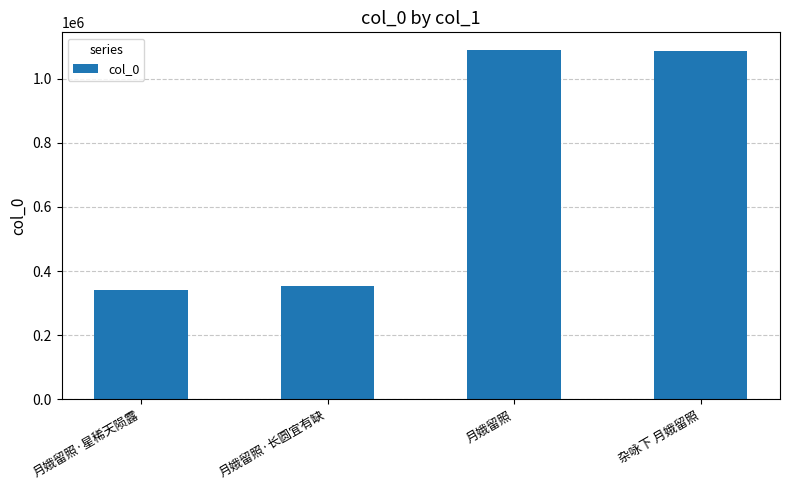

What value does the data have at 月娥留照·长圆宜有缺?

352797